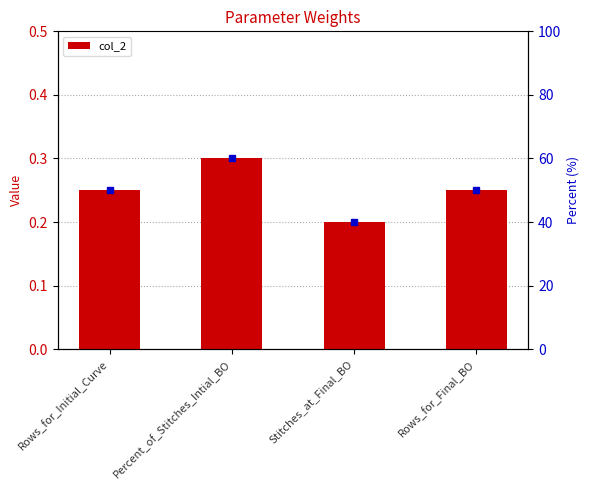

Reading left to right, list all the values displayed in this chart.

col_2: 0.2	0.3	0.2	0.2
col_2 (secondary): 50.0	60.0	40.0	50.0